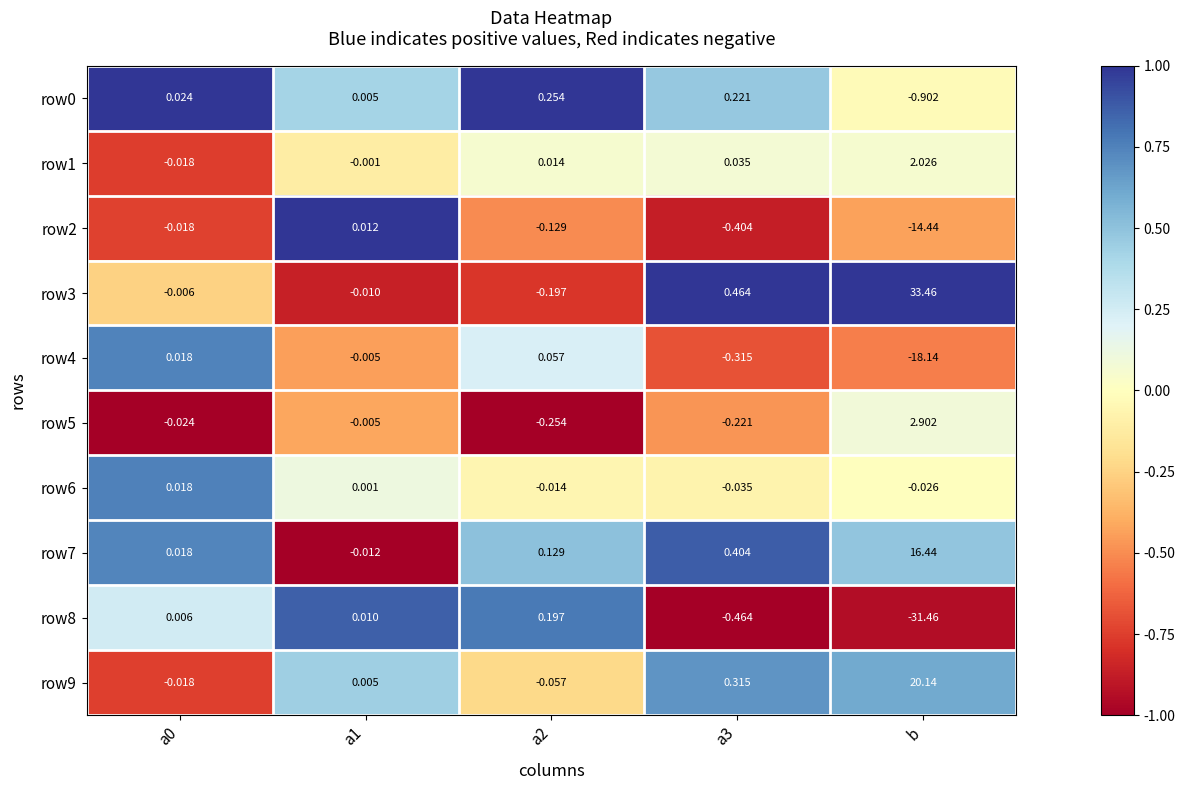

Which series has the widest spread of values?

row3